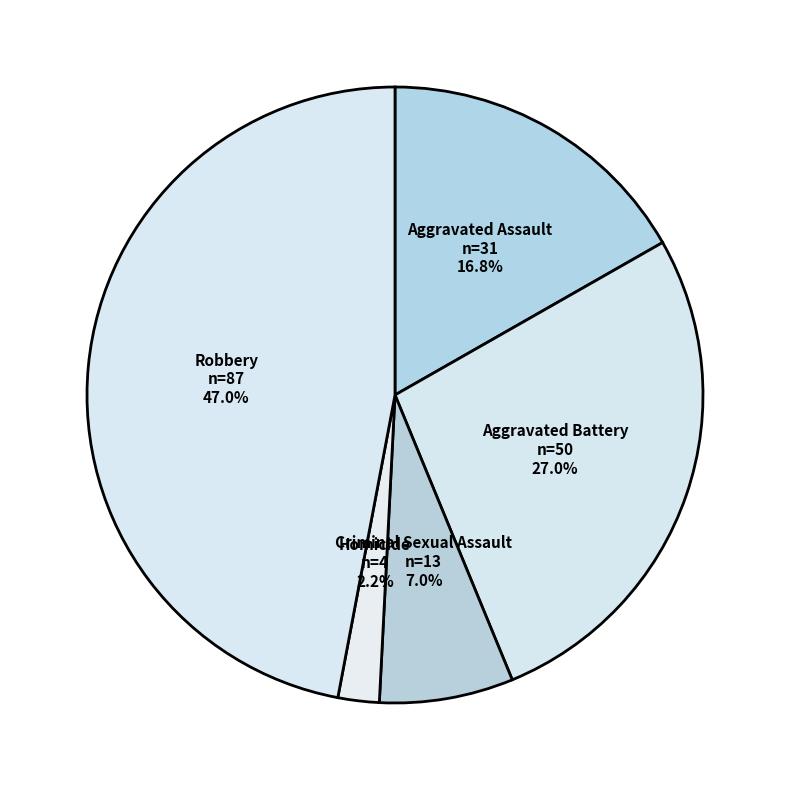

Is the sum of Aggravated Battery and Homicide greater than half?

No